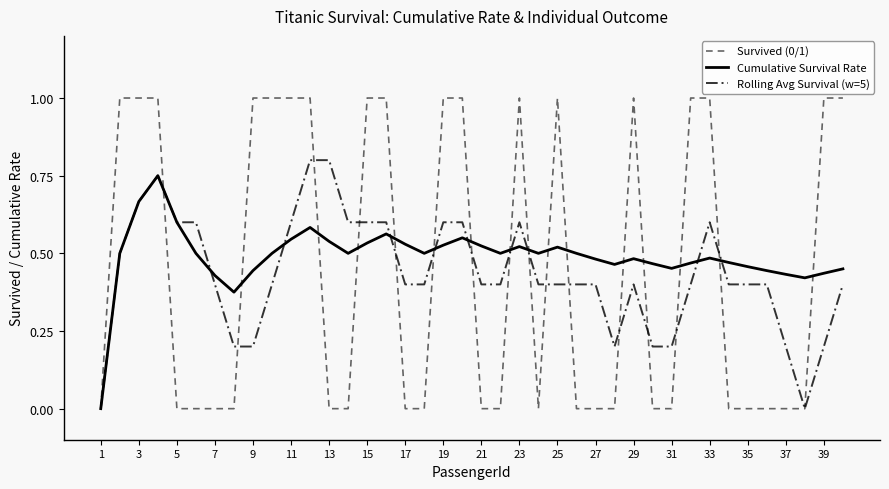

Count the number of data series in this chart.

3